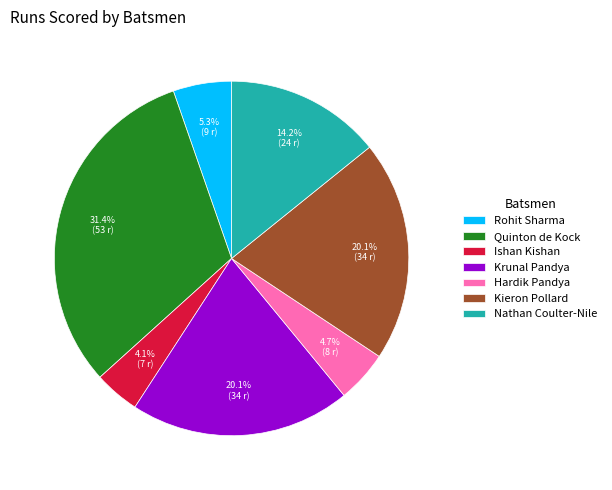

Which category has the smallest portion of the pie?

Ishan Kishan